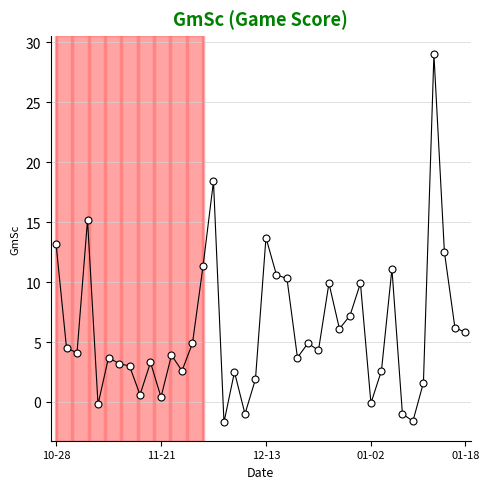

What is the value of the 22nd point from the left?

10.6